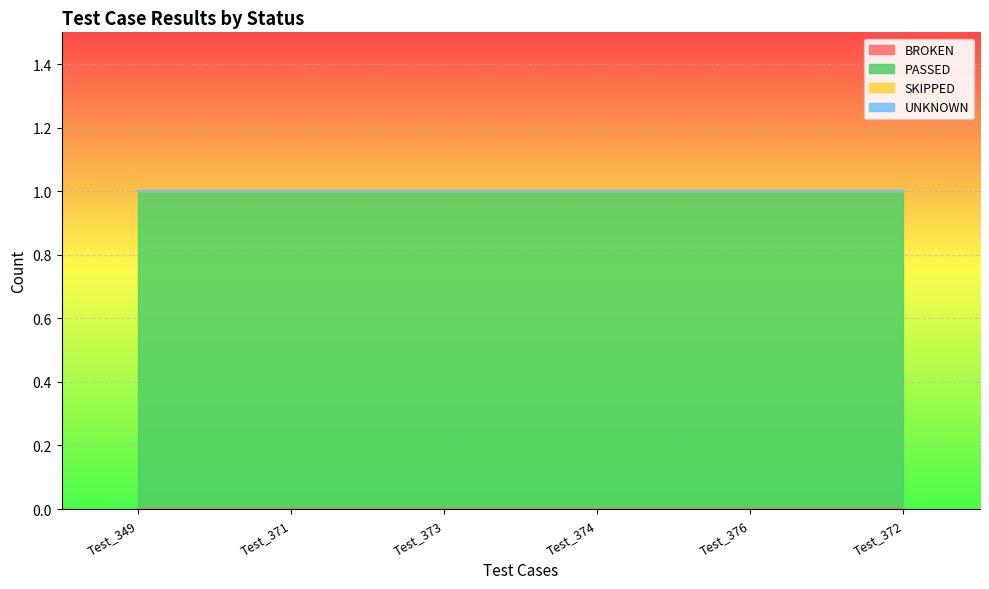

Which series has the largest total across all categories?

PASSED